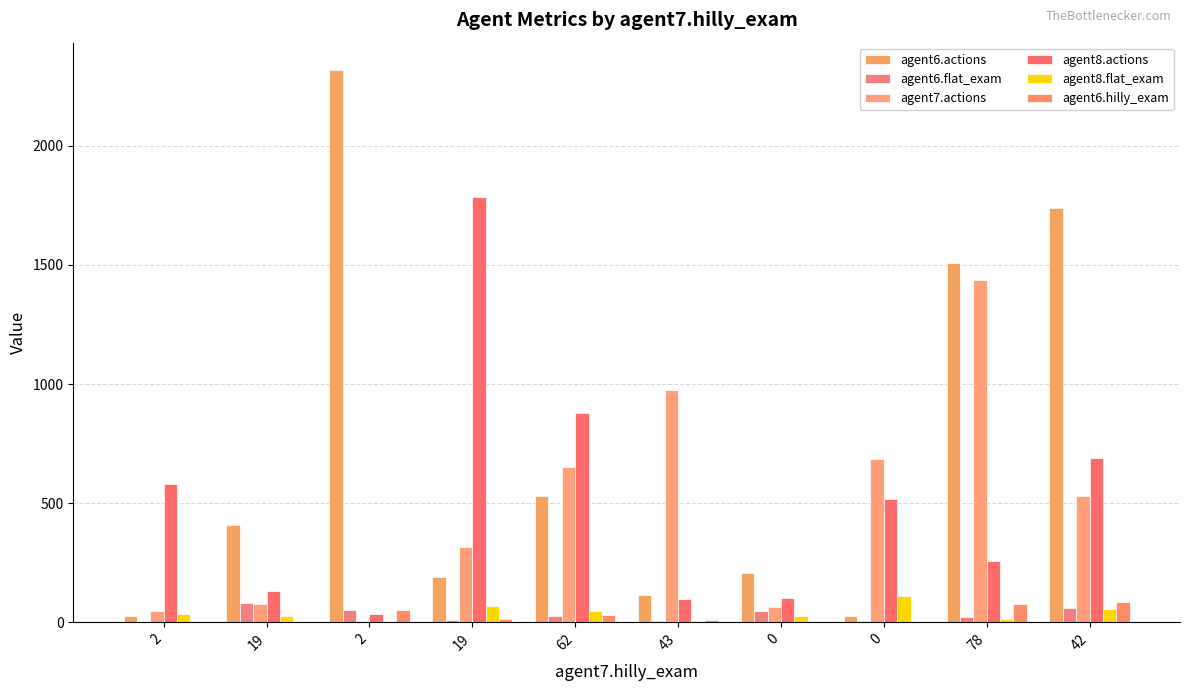

Are the bars horizontal?

No